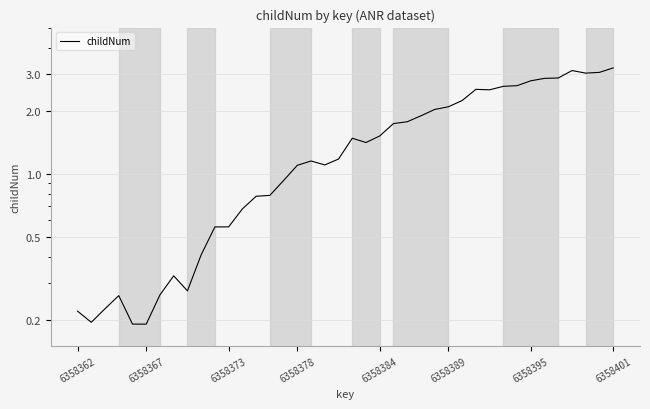

What is the value of the 34th point from the left?

2.8